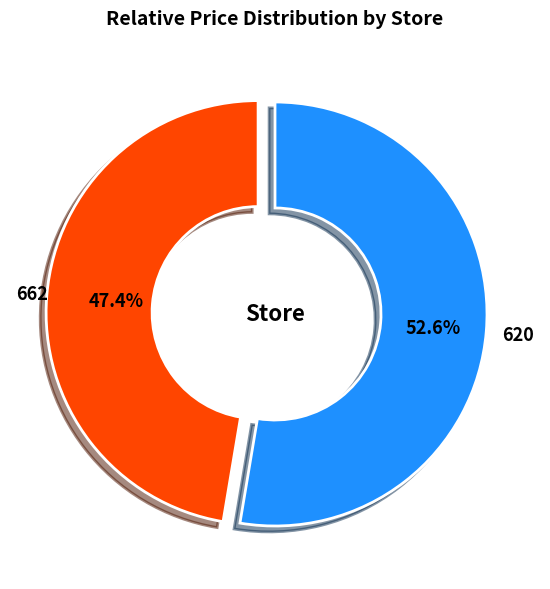

Between 620 and 662, which is larger?

620